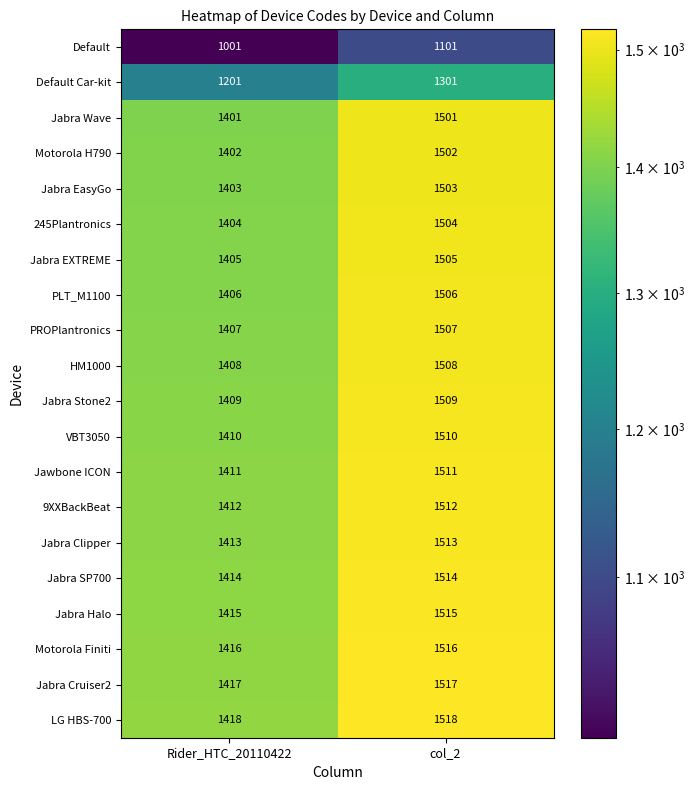

What is the greatest value displayed?

1518